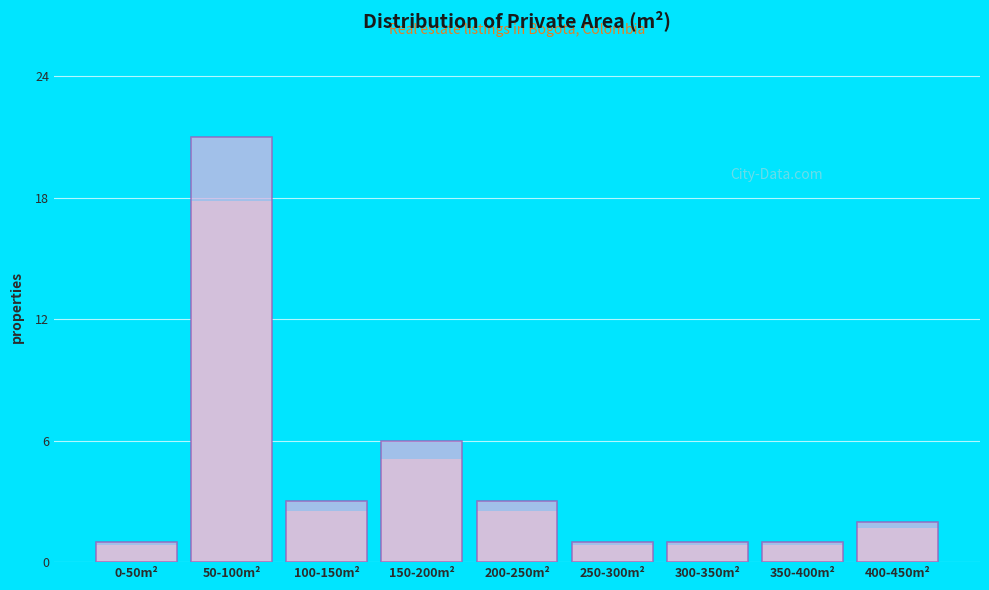

Reading left to right, list all the values displayed in this chart.

0-50m²=1	50-100m²=21	100-150m²=3	150-200m²=6	200-250m²=3	250-300m²=1	300-350m²=1	350-400m²=1	400-450m²=2